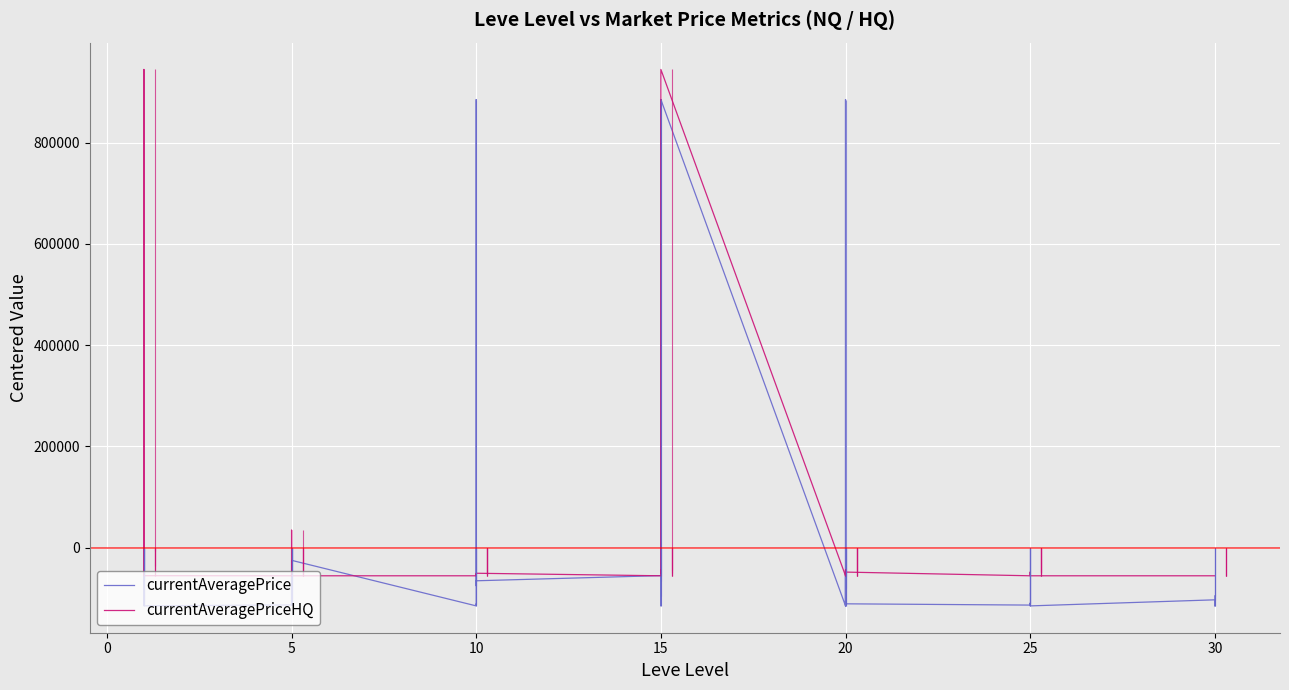

What are all the series names shown in the legend?

currentAveragePrice, currentAveragePriceHQ